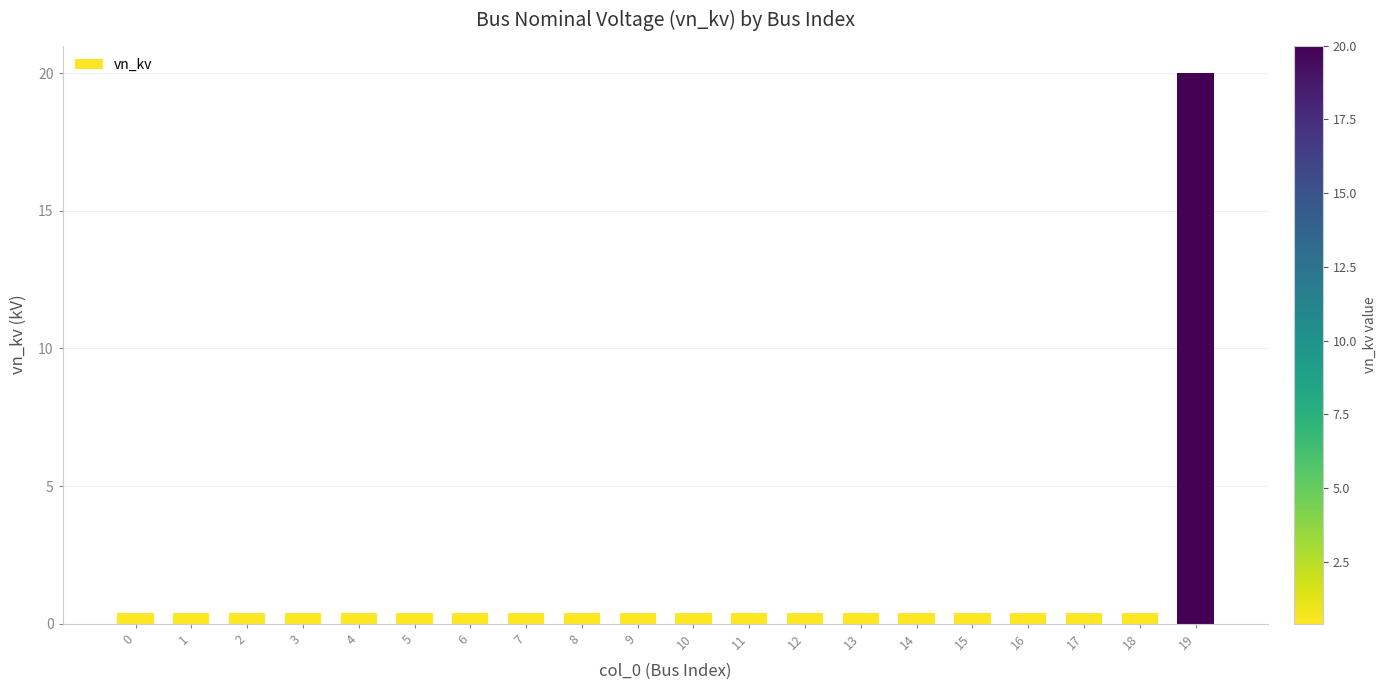

Reading left to right, extract all data points from this chart.

0.4	0.4	0.4	0.4	0.4	0.4	0.4	0.4	0.4	0.4	0.4	0.4	0.4	0.4	0.4	0.4	0.4	0.4	0.4	20.0